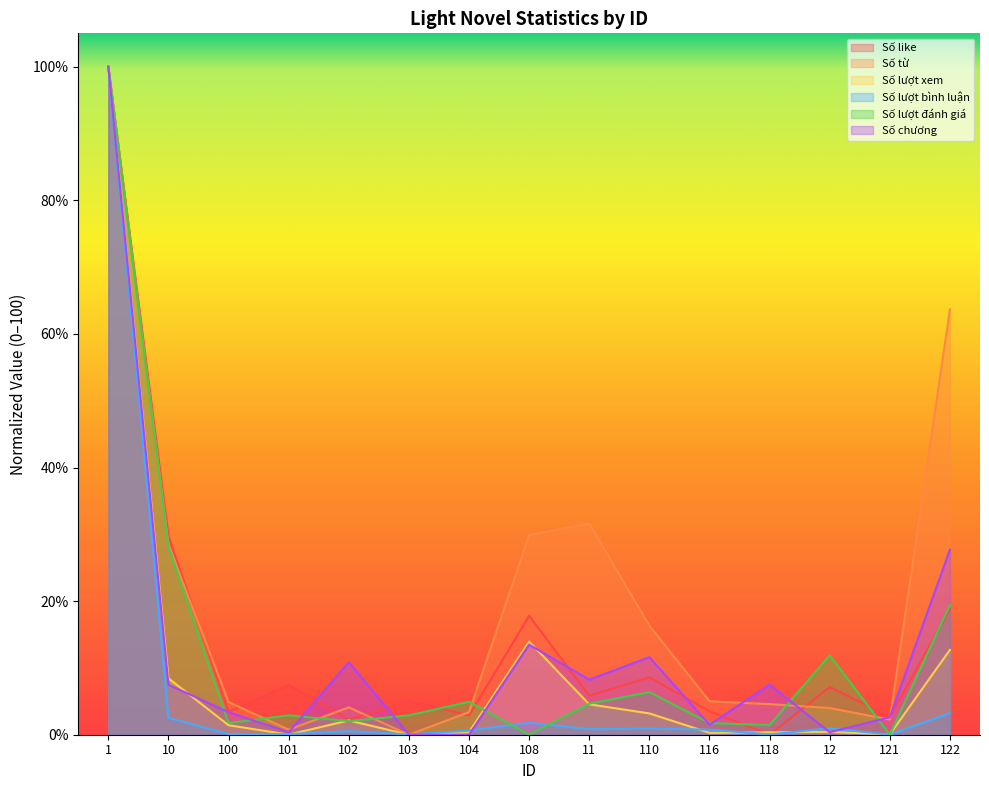

What is the average value of the Số chương series?

13.0